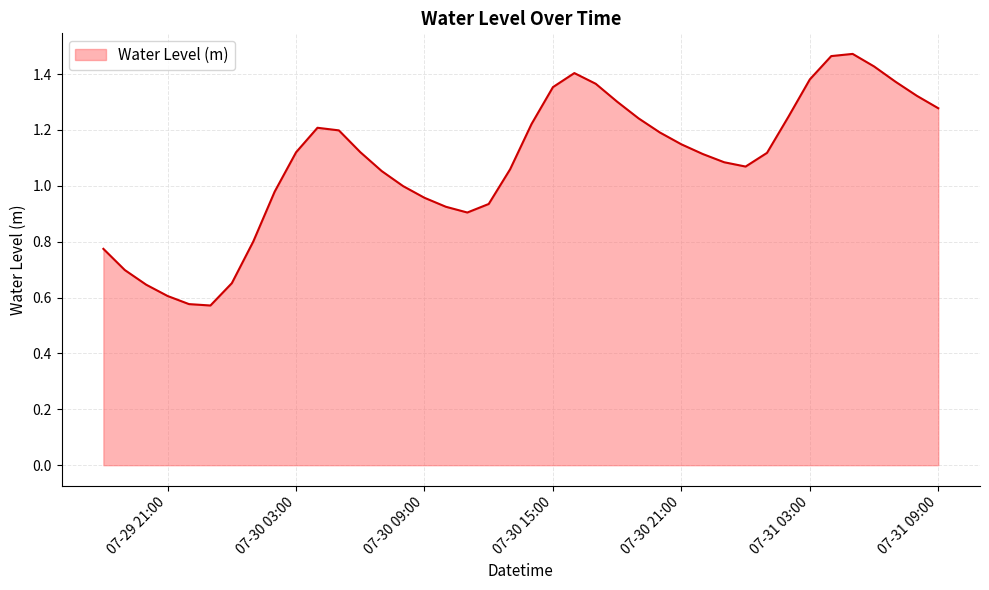

What is the difference between the maximum and second lowest values?

0.9